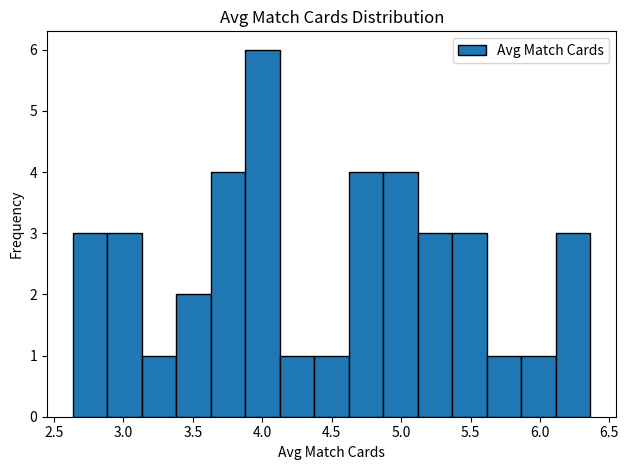

Reading left to right, transcribe this chart: for each bar, give the range it covers on the x-axis and its height. Neither the bar edges nor the heights are printed on the chart, so give them approximately, as read against the axes.

2.65 to 2.90: 3
2.90 to 3.15: 3
3.15 to 3.40: 1
3.40 to 3.65: 2
3.65 to 3.90: 4
3.90 to 4.15: 6
4.15 to 4.40: 1
4.40 to 4.60: 1
4.60 to 4.85: 4
4.85 to 5.10: 4
5.10 to 5.35: 3
5.35 to 5.60: 3
5.60 to 5.85: 1
5.85 to 6.10: 1
6.10 to 6.35: 3